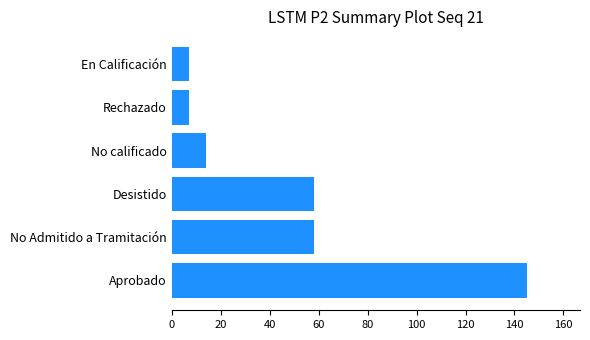

What is the sum of all values?

289